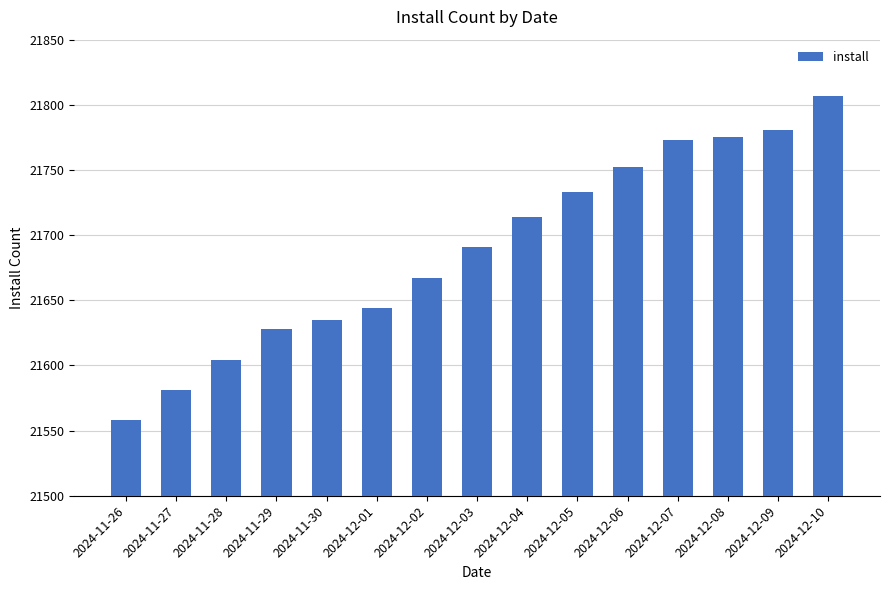

Are the bars horizontal?

No